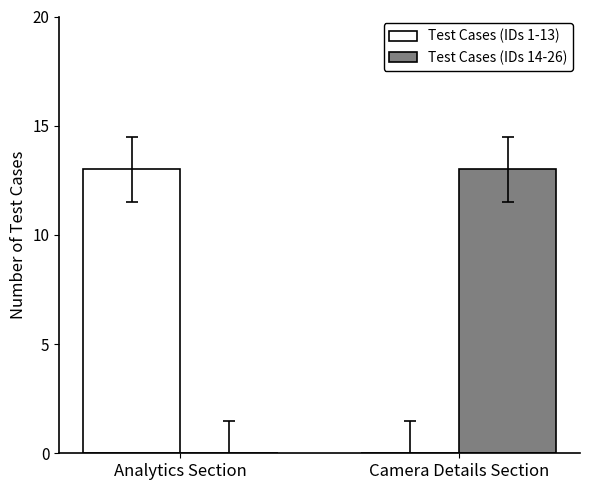

Reading left to right, transcribe all the data shown in this chart.

Test Cases (IDs 1-13): Analytics Section=13	Camera Details Section=0
Test Cases (IDs 14-26): Analytics Section=0	Camera Details Section=13